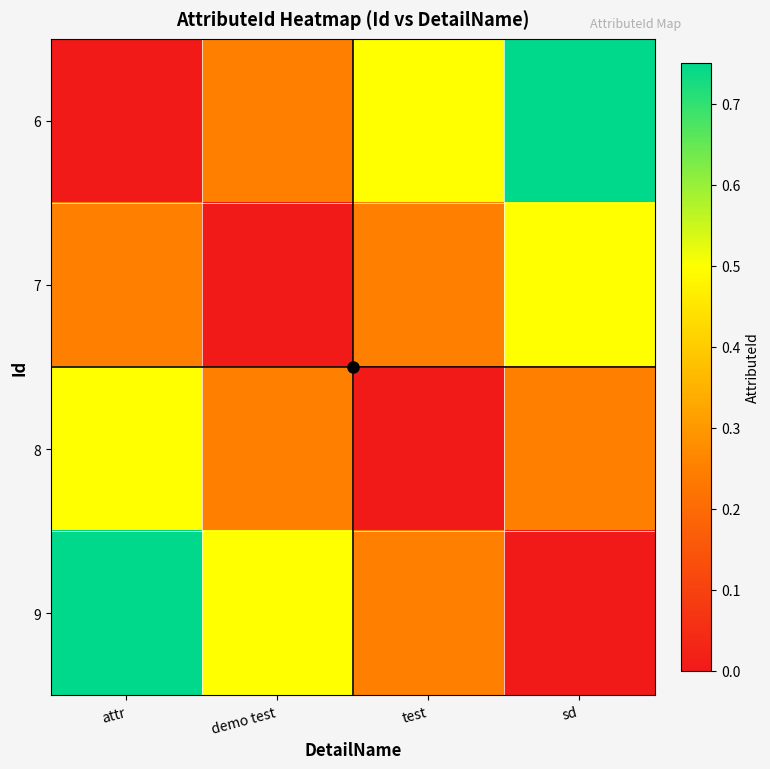

At how many categories does at least one series exceed 0?

4